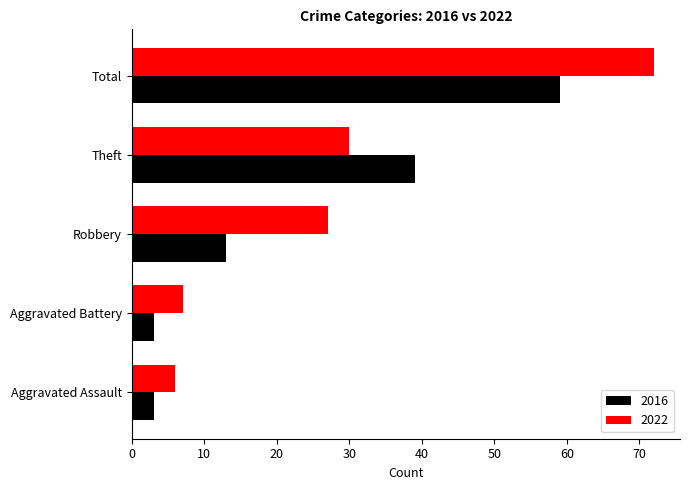

List the series in order of their peak value, highest first.

2022, 2016